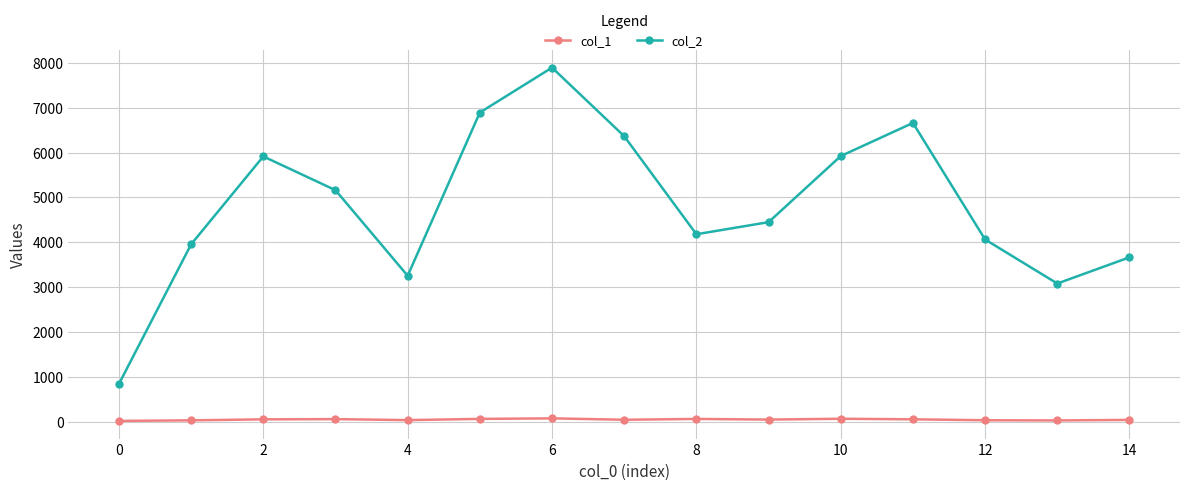

What is the maximum value shown in the chart?

7896